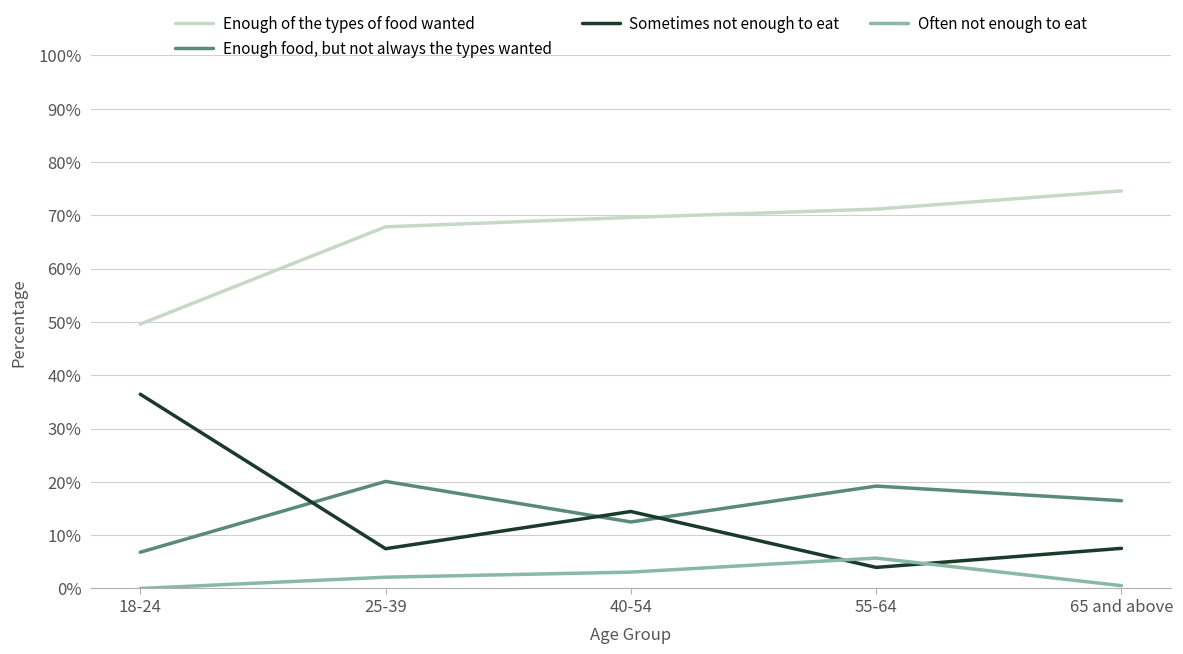

List the labels in order of Enough food, but not always the types wanted value, smallest first.

18-24, 40-54, 65 and above, 55-64, 25-39